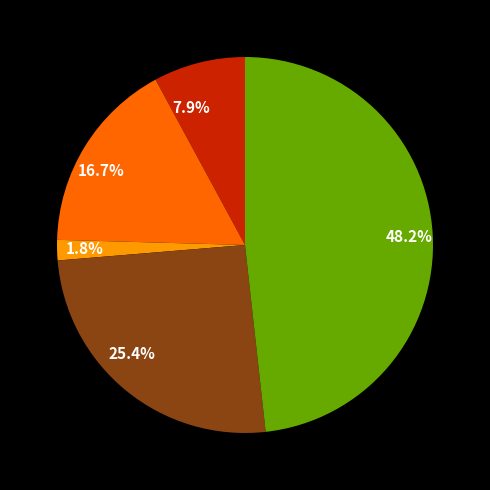

Is there a majority slice in this chart?

No